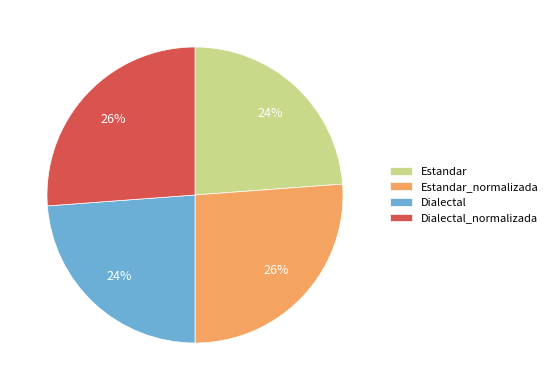

Approximately how many times larger is the value at Estandar_normalizada compared to Estandar?

1.1